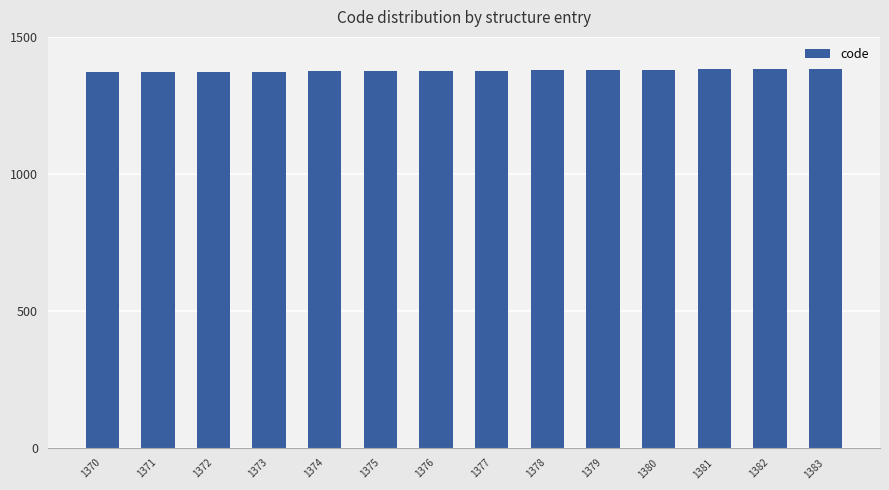

Approximately how many times larger is the value at 1378 compared to 1370?

1.0